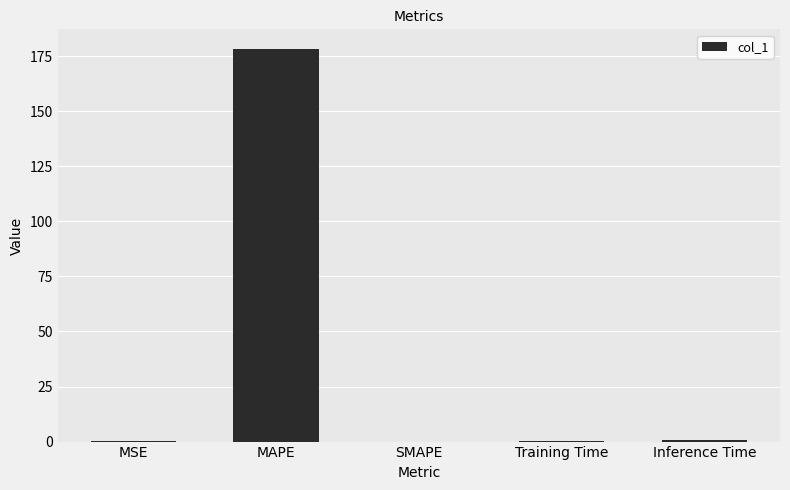

What is the change in value from MAPE to SMAPE?

-178.2